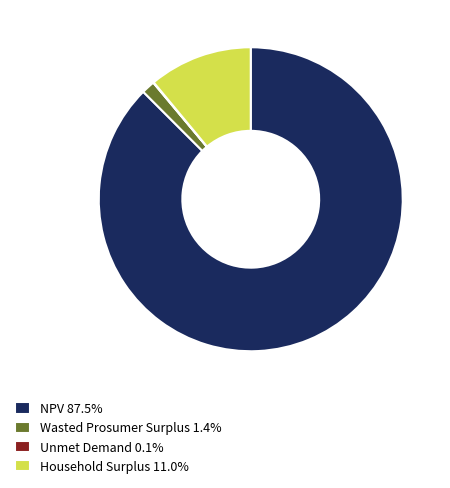

Is there any slice that represents more than half of the pie?

Yes